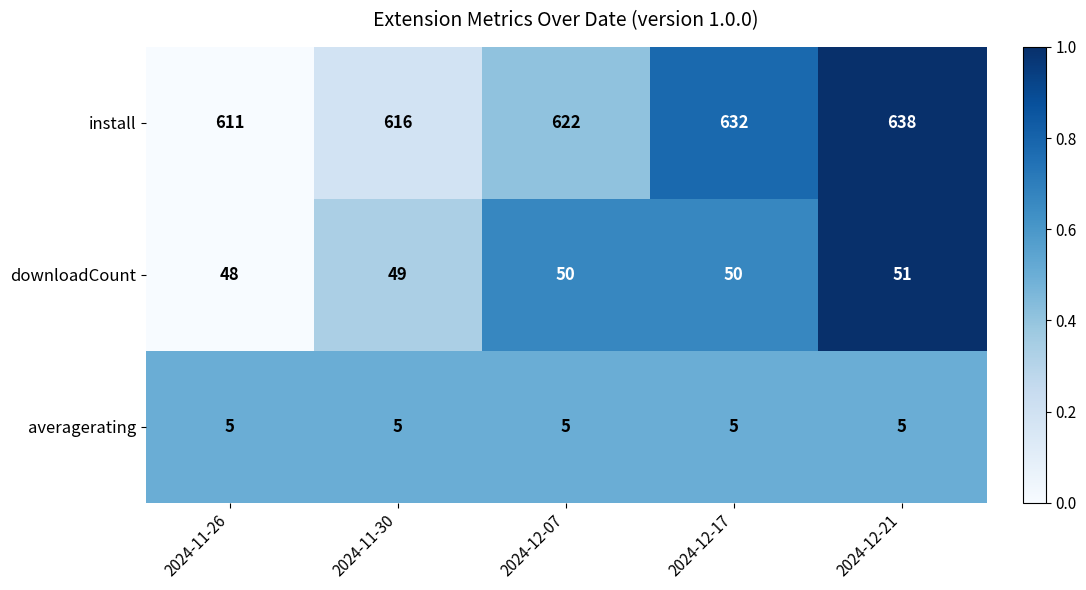

What is the maximum value shown in the chart?

638